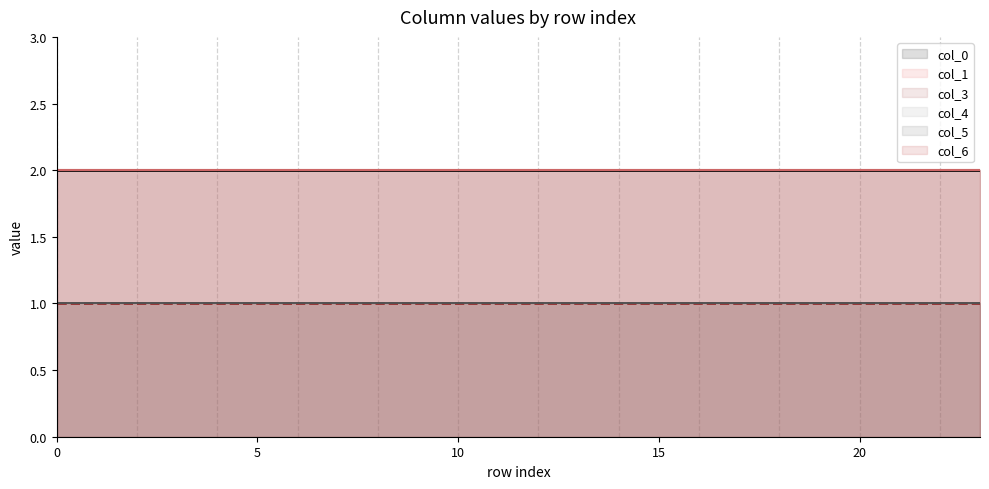

The col_3 line series shows 1 at 6. True or false?

True